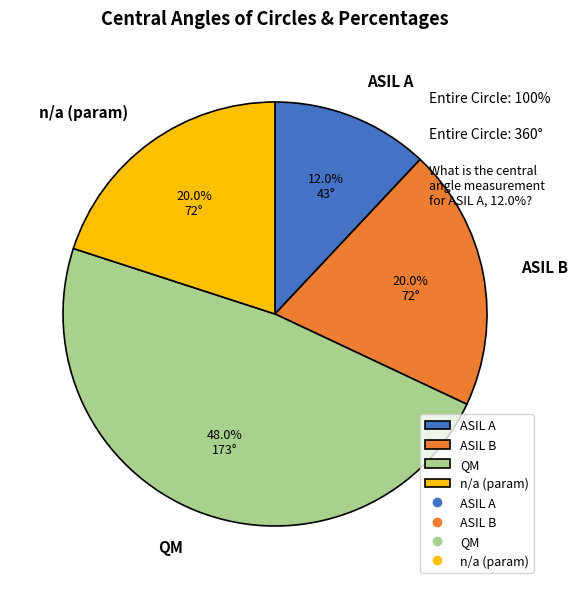

Does ASIL A account for over 50% of the chart?

No